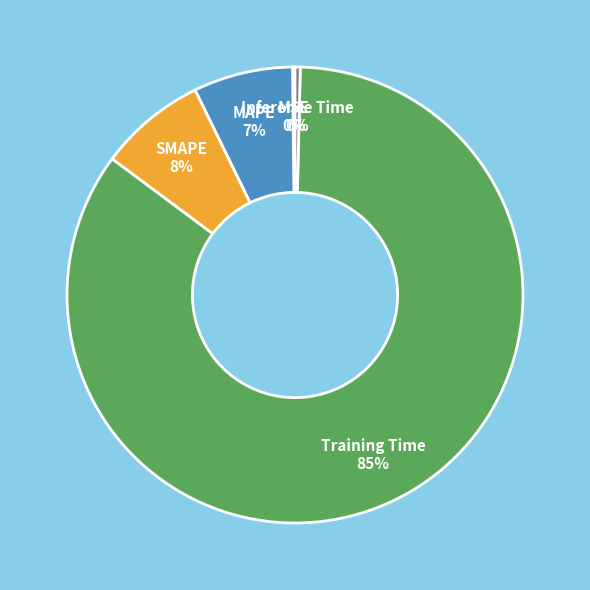

Which category has the biggest portion of the pie?

Training Time